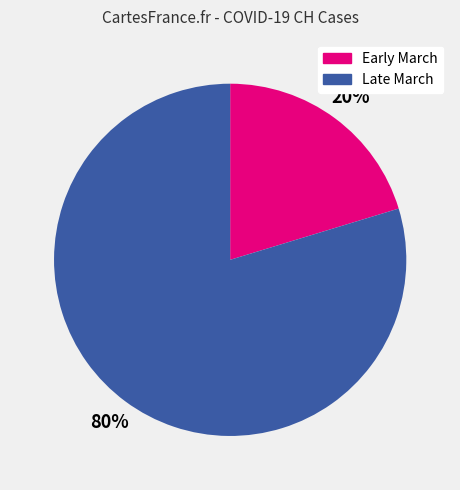

Which slice is the smallest?

Early March